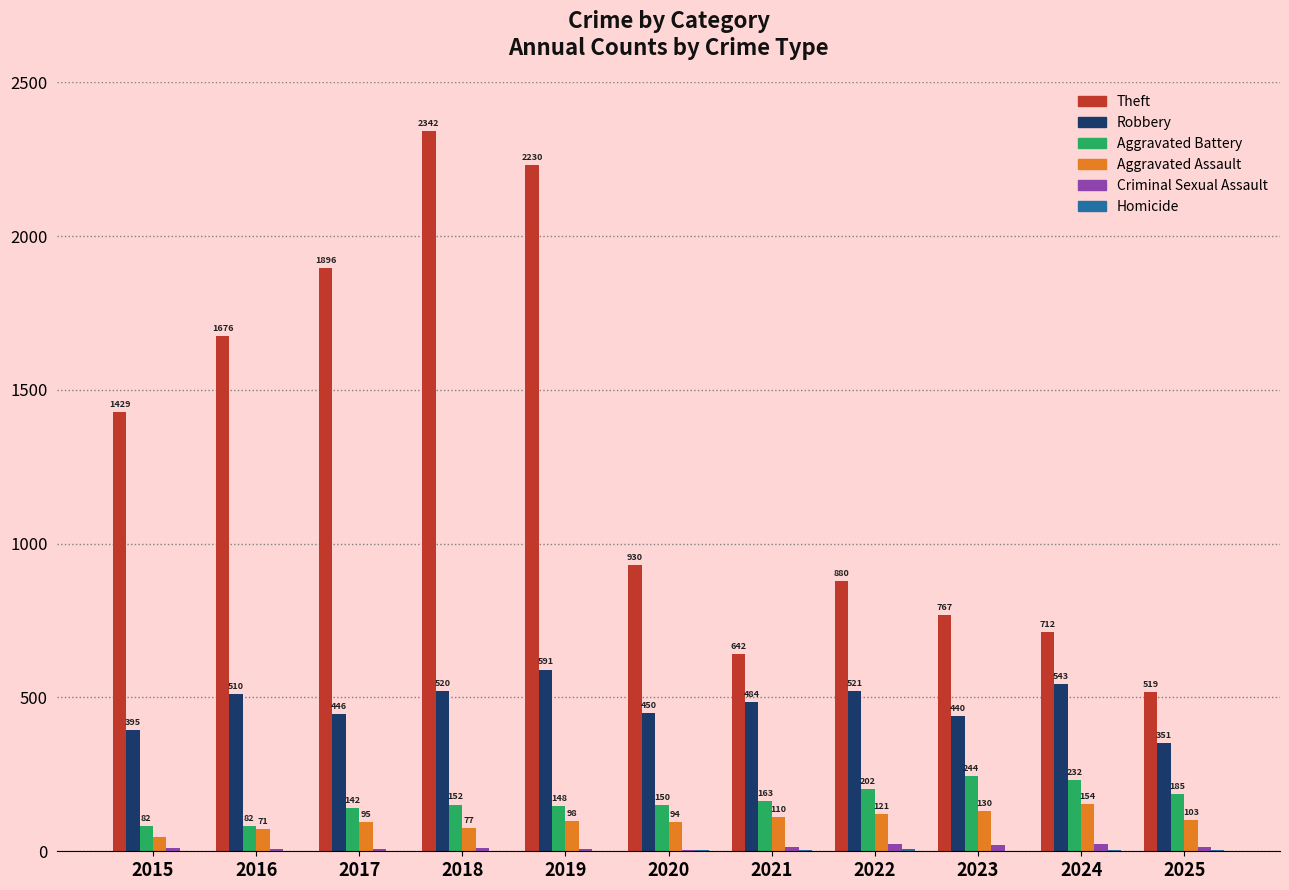

Which category has the highest value in the Aggravated Battery series?

2023